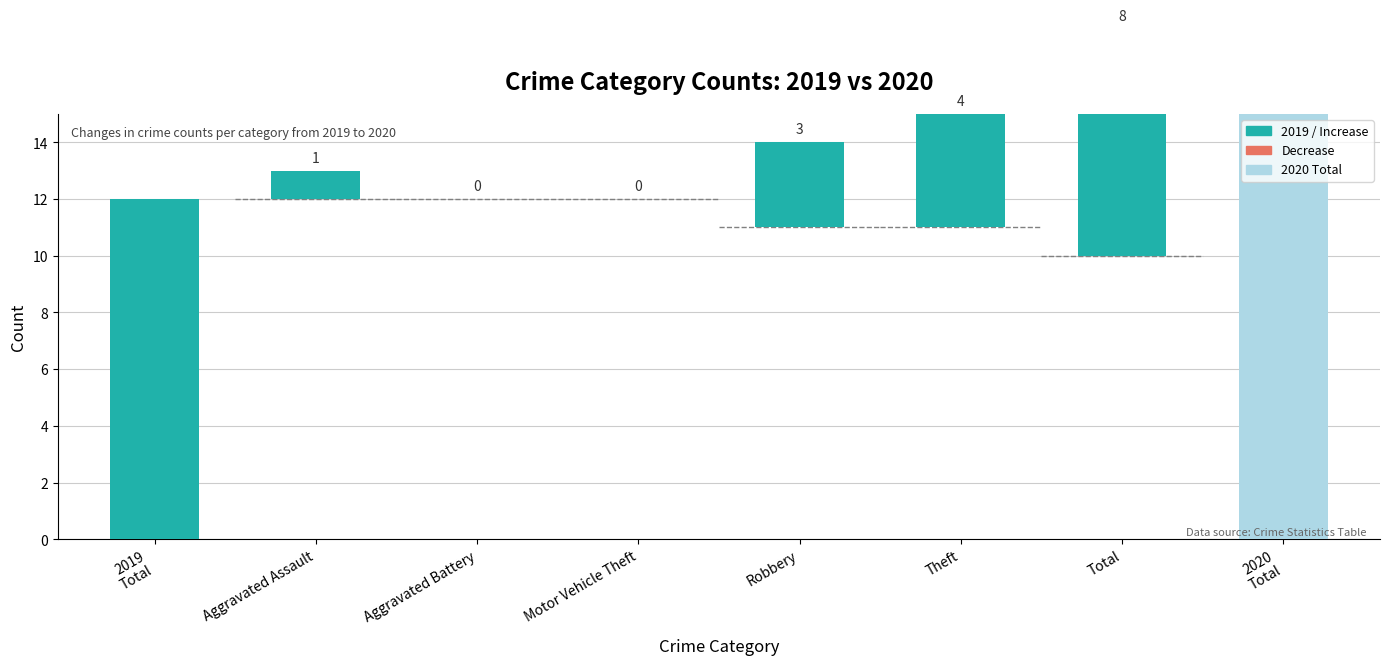

At which category is the sum across all series the highest?

Total